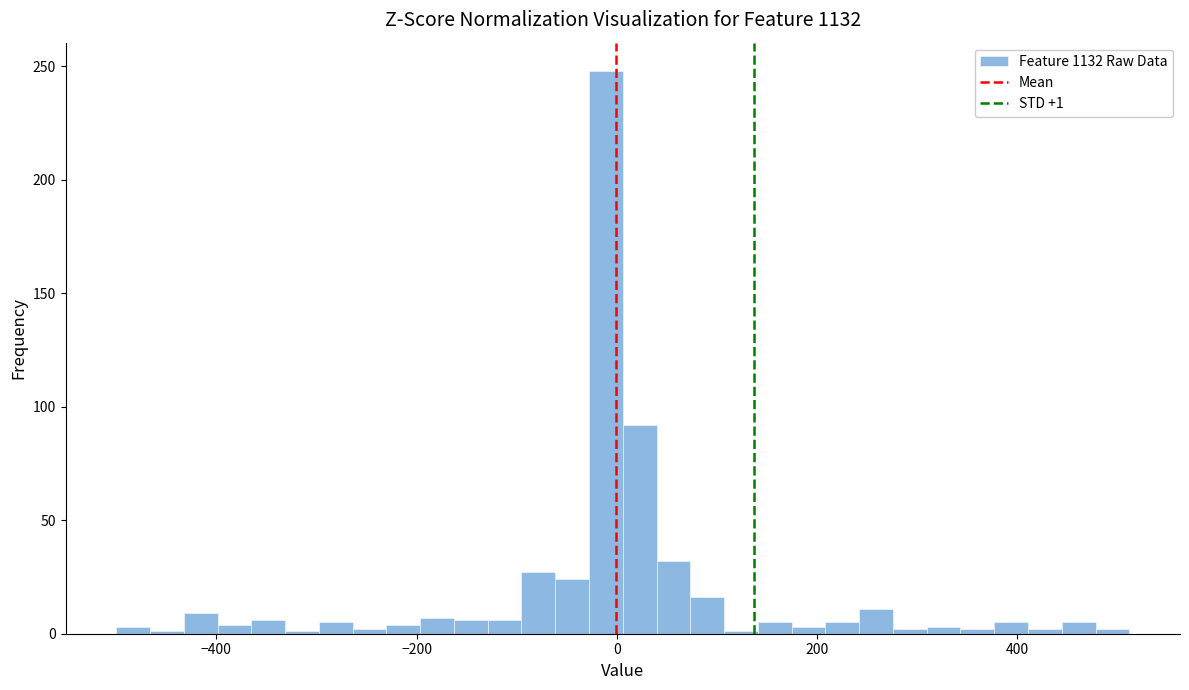

Read against the x-axis, roughly where is the centre of the tallest bar?

-20